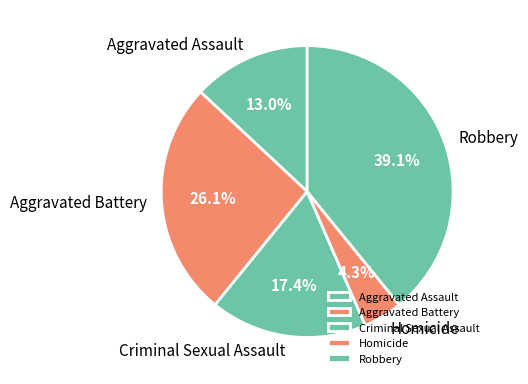

To the nearest percent, what is the difference between the Aggravated Assault and Aggravated Battery slice percentages?

13%